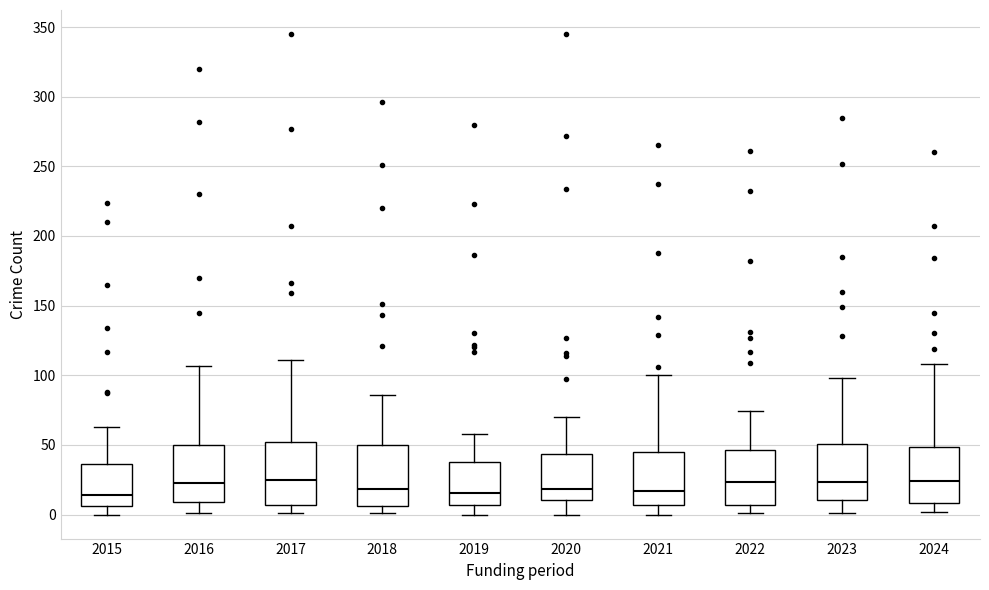

Where is the upper edge of the box at x = 2021 on the y-axis? The values are not printed on the chart, so give them approximately, as read against the axis.

45